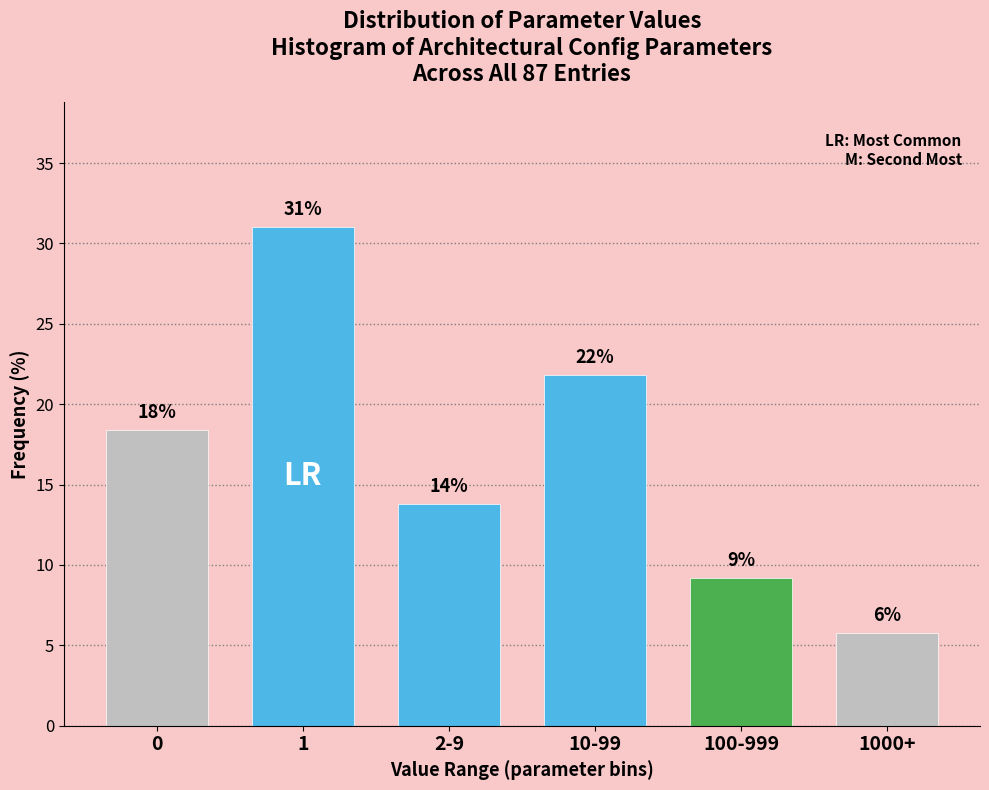

How many bars are there in total?

6